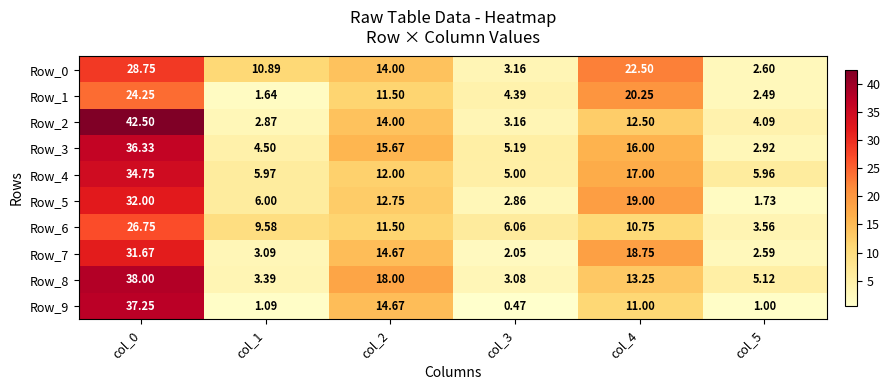

Is the value of Row_1 at col_0 greater than the value of Row_6 at col_2?

Yes